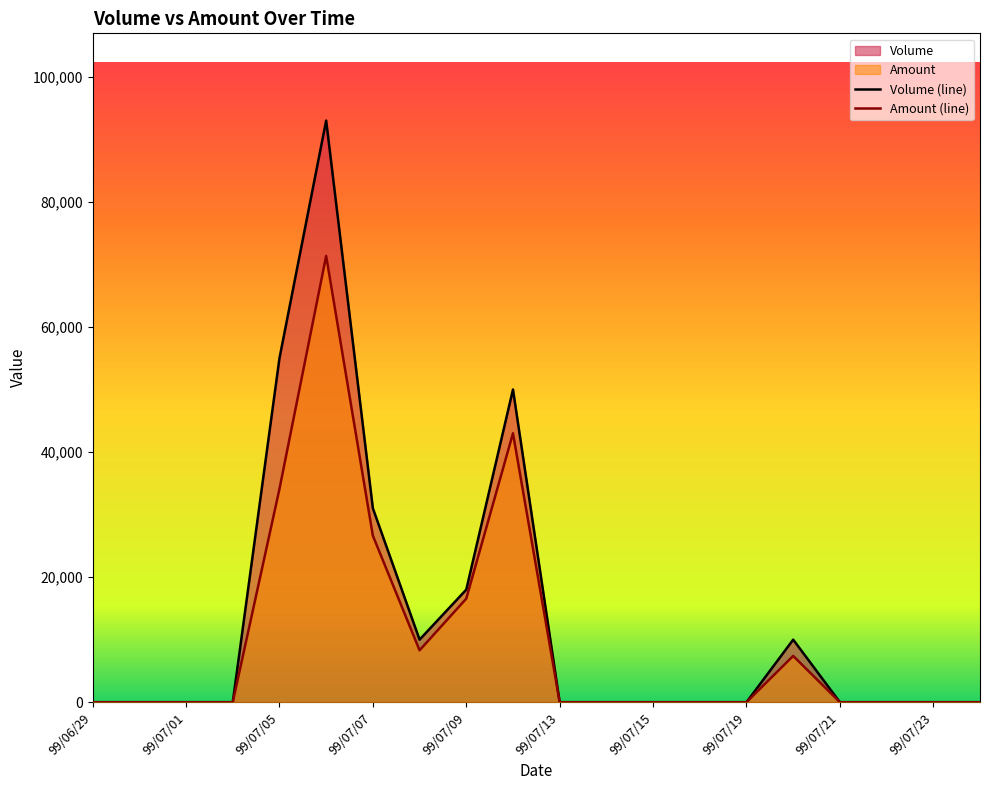

Which series has the largest total across all categories?

Volume (line)